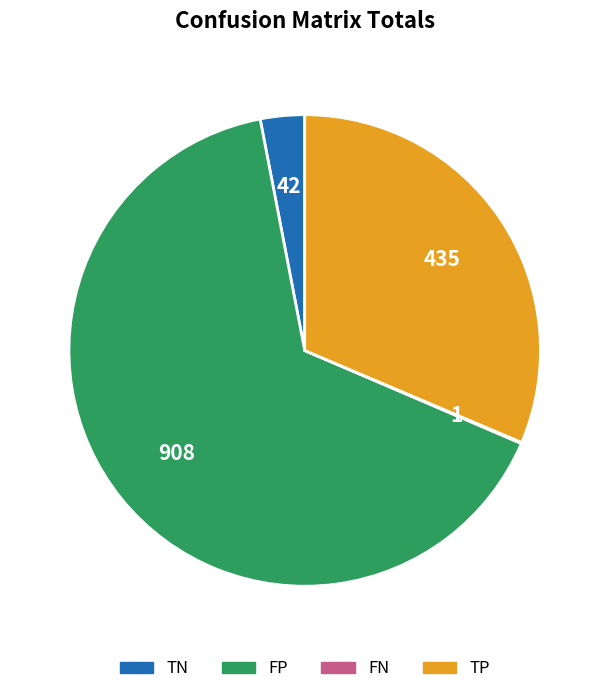

Is there a majority slice in this chart?

Yes